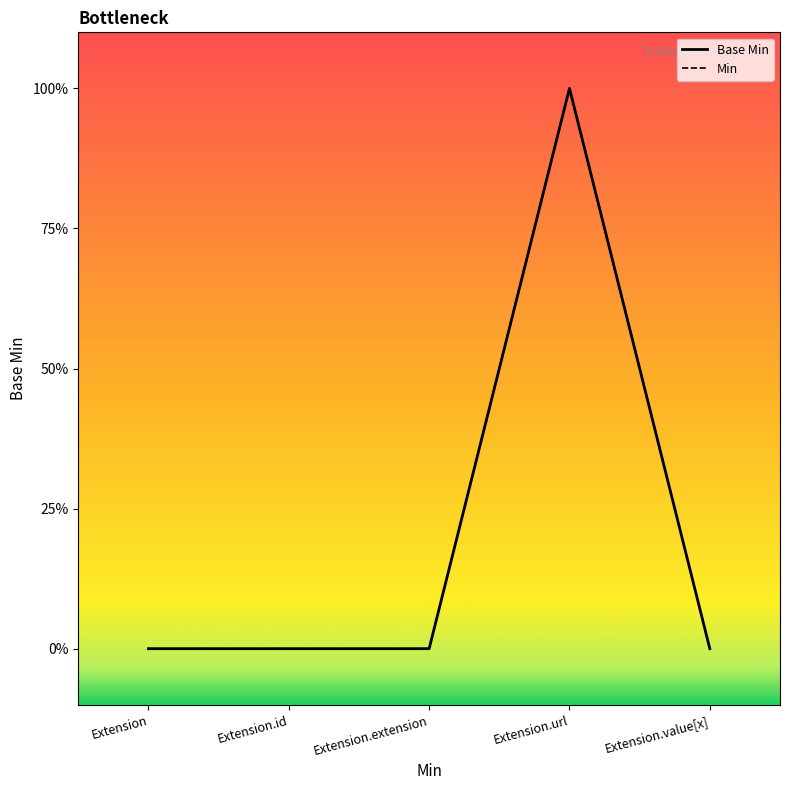

The value of Min at Extension.url is 1. True or false?

True